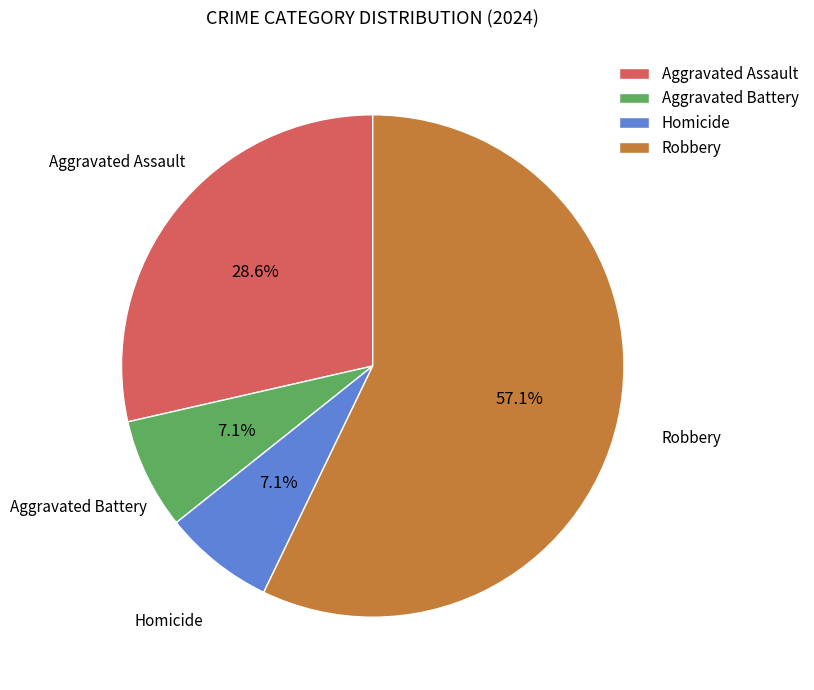

How many slices are in this pie chart?

4